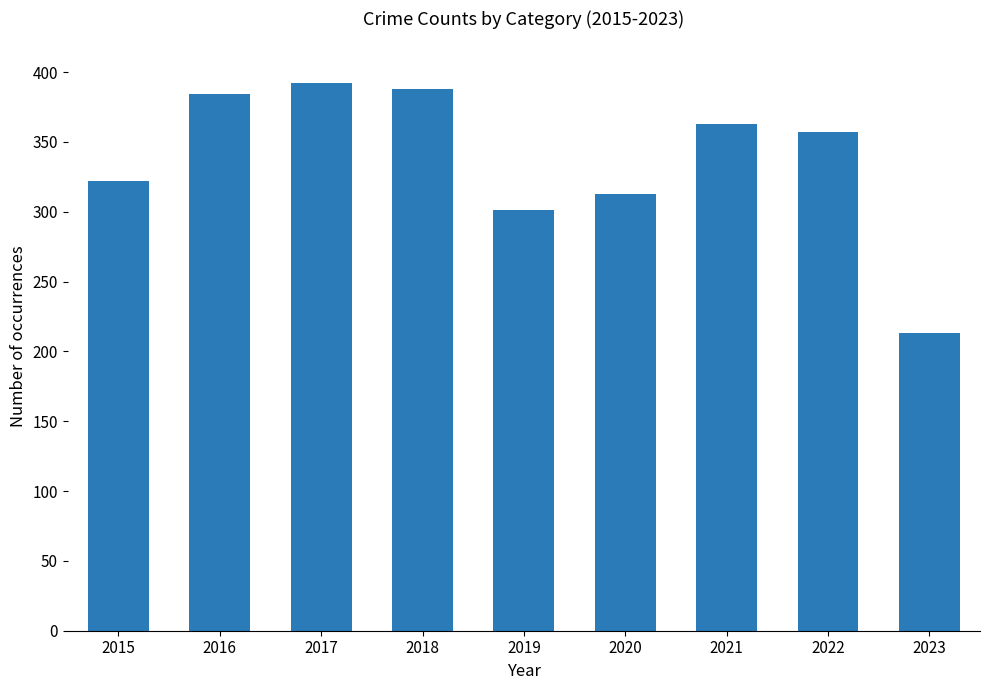

What is the smallest value displayed?

213